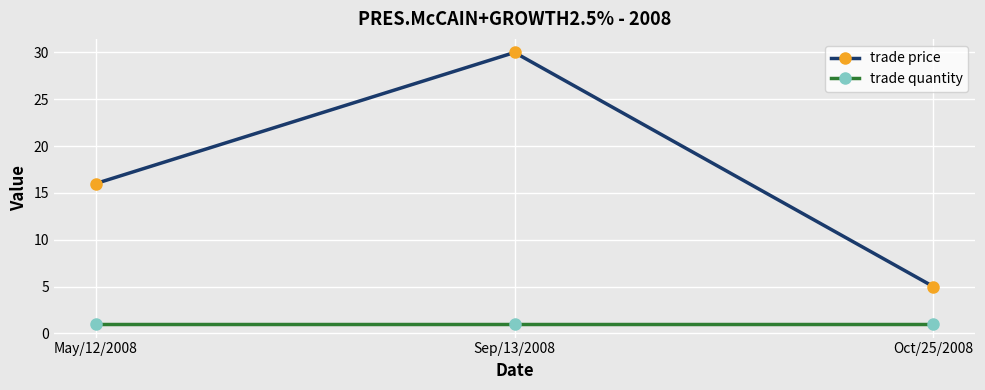

Which series has the widest spread of values?

trade price